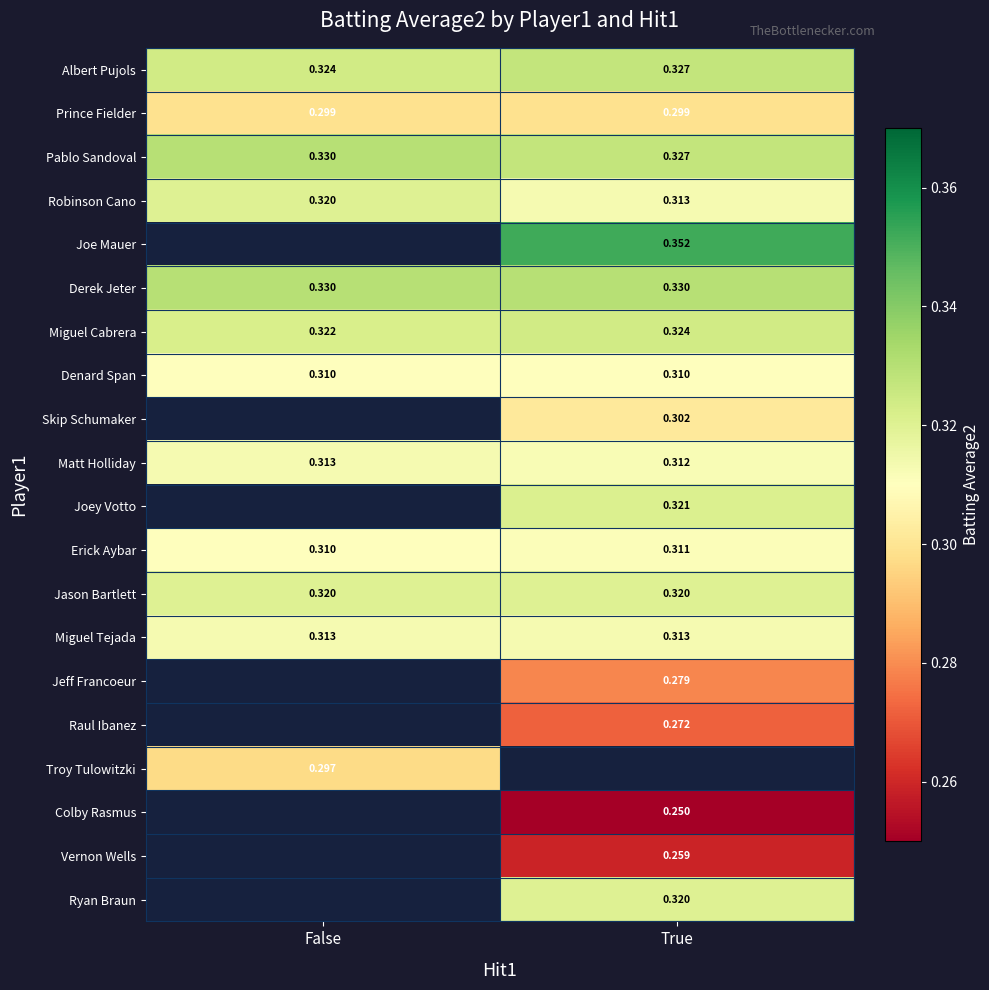

At which label does Albert Pujols reach its peak?

True